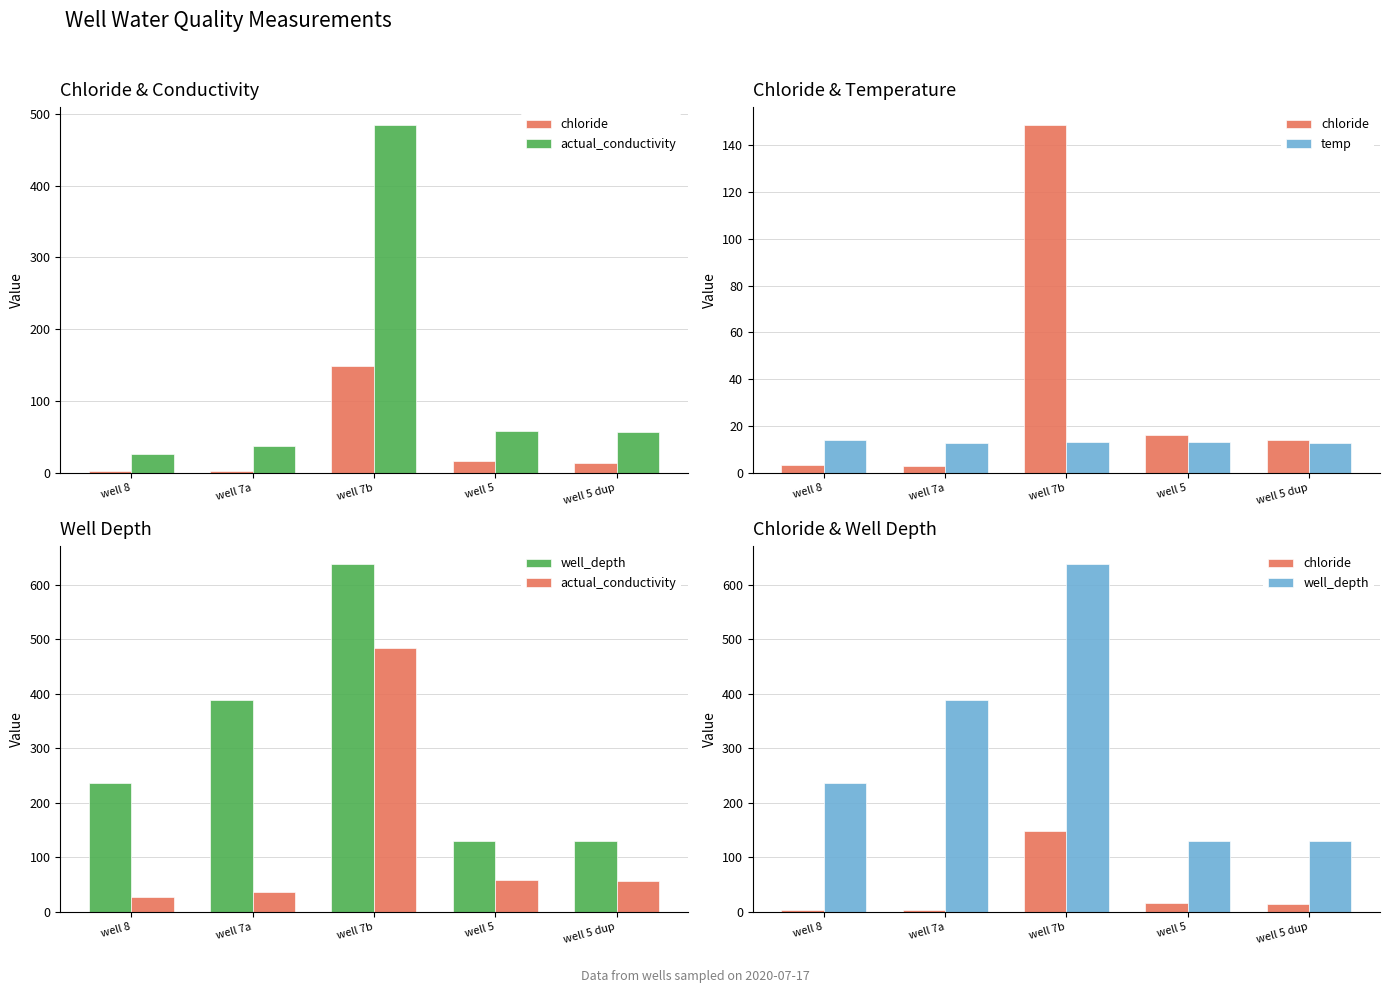

At how many categories does at least one series exceed 420?

1